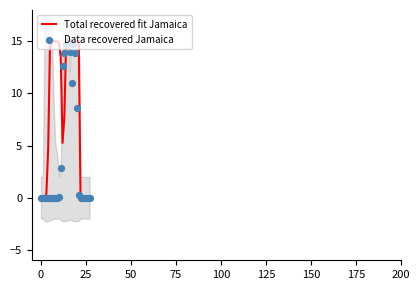

What is the total value across all series at 13?

21.6